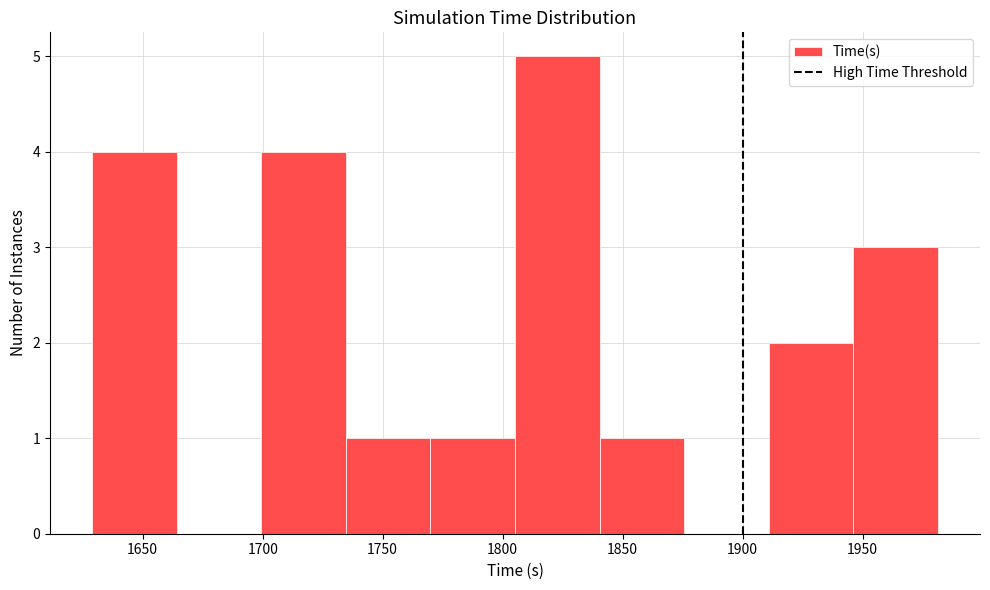

Reading left to right, transcribe this chart: for each bar, give the range it covers on the x-axis and its height. Neither the bar edges nor the heights are printed on the chart, so give them approximately, as read against the axes.

1630 to 1665: 4
1665 to 1700: 0
1700 to 1735: 4
1735 to 1770: 1
1770 to 1805: 1
1805 to 1840: 5
1840 to 1875: 1
1875 to 1910: 0
1910 to 1945: 2
1945 to 1980: 3